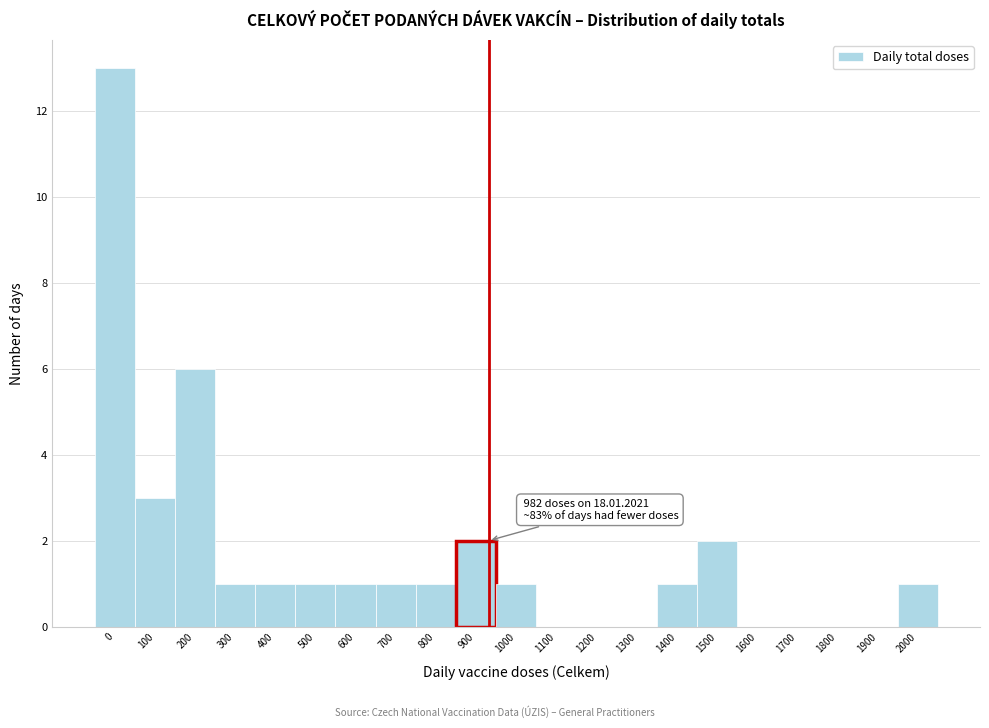

Reading left to right, what are all the values shown in this chart?

0=13	100=3	200=6	300=1	400=1	500=1	600=1	700=1	800=1	900=2	1000=1	1100=0	1200=0	1300=0	1400=1	1500=2	1600=0	1700=0	1800=0	1900=0	2000=1